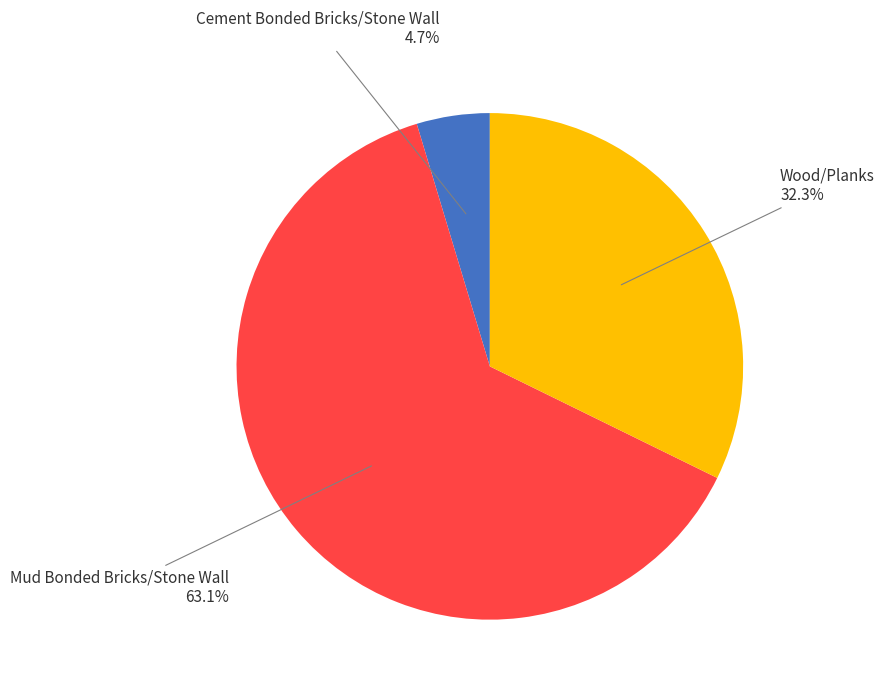

Do Cement Bonded Bricks/Stone Wall and Wood/Planks together represent more than half of the pie?

No